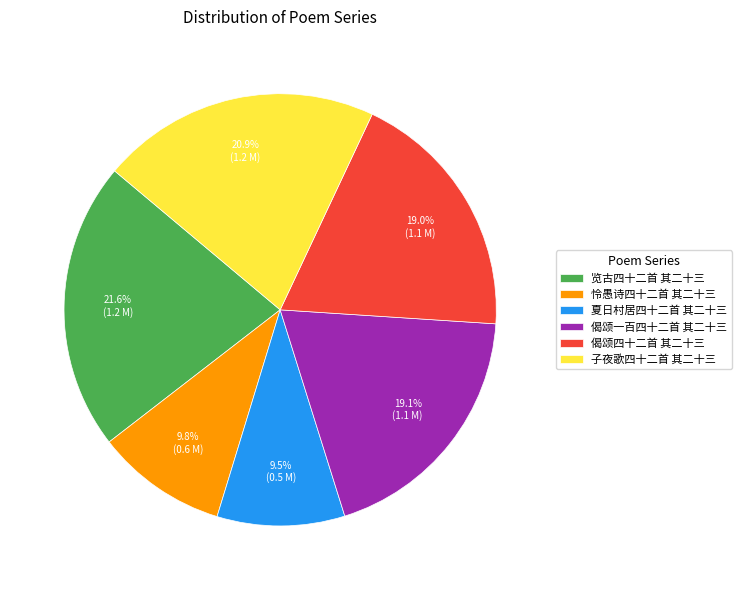

The 怜愚诗四十二首 其二十三 slice represents 22% of the pie. True or false?

False